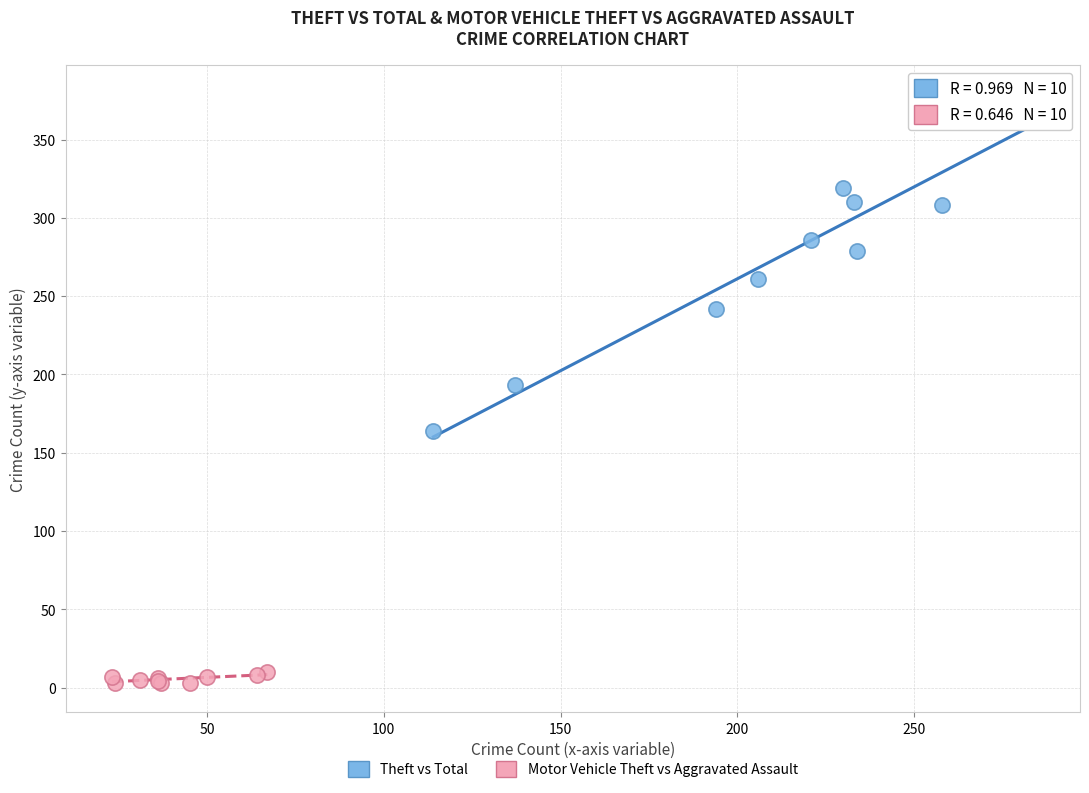

Which series has the widest spread of Y values?

Theft vs Total